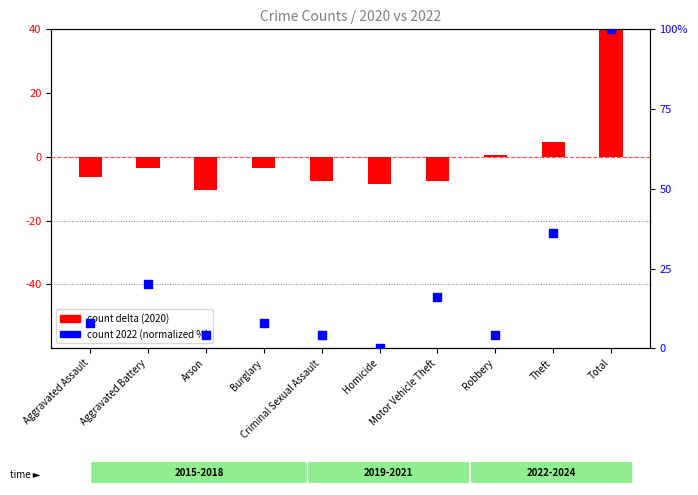

Which has a higher value, Aggravated Battery or Criminal Sexual Assault?

Aggravated Battery